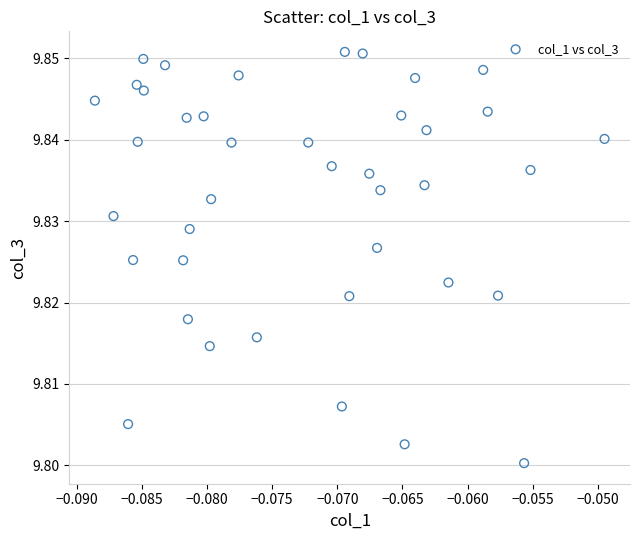

Count the number of points in this scatter plot.

40